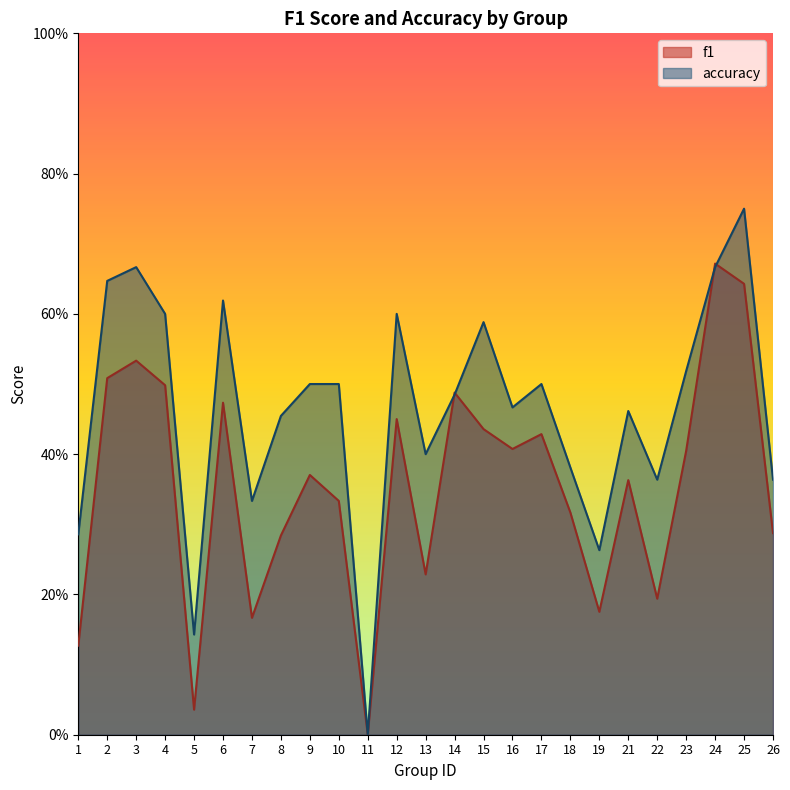

What is the value of the accuracy point at the 24th from the left?

0.8